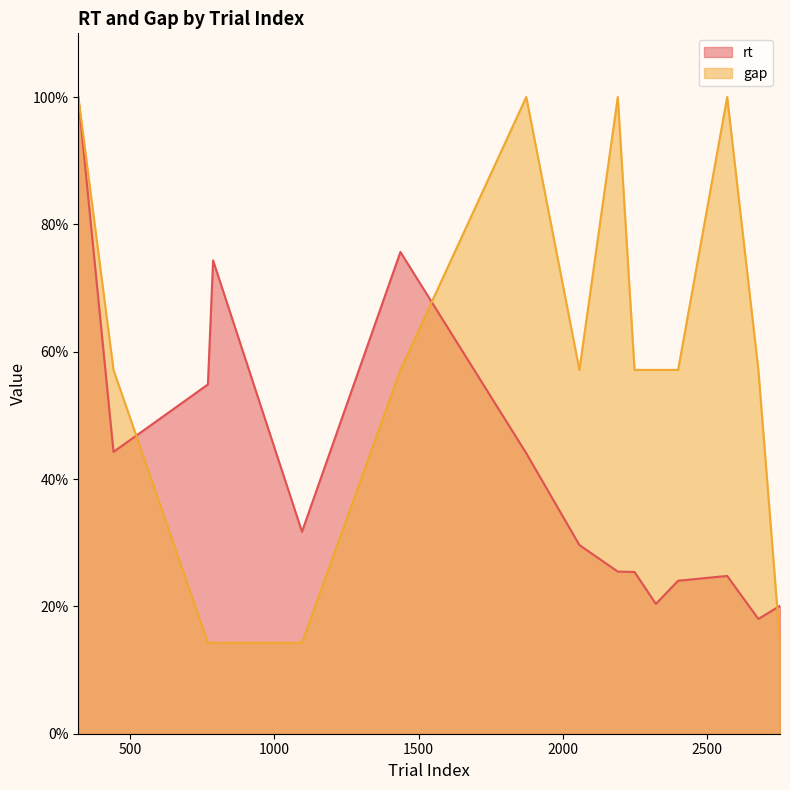

How many lines are shown in the chart?

2